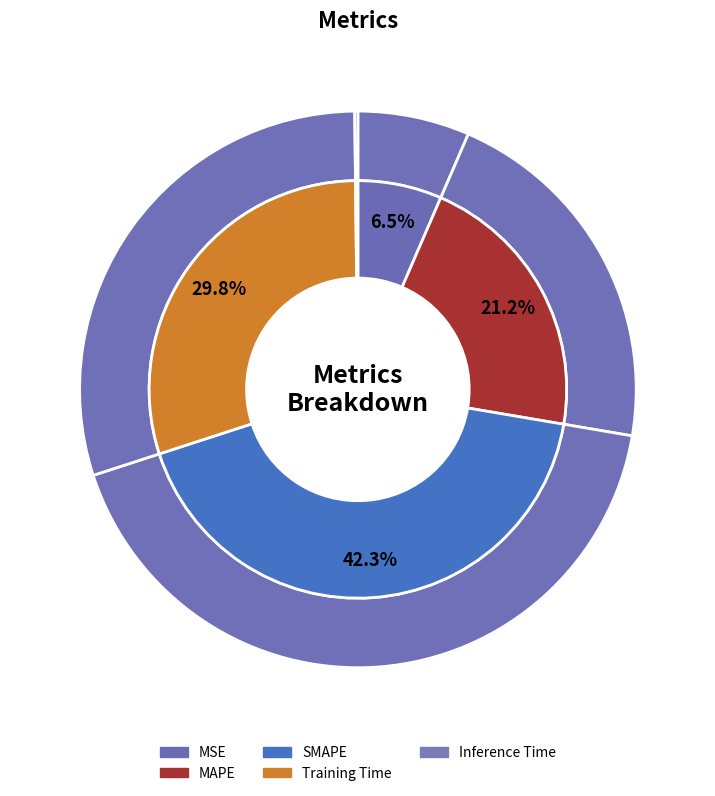

Count the number of slices in the pie.

5